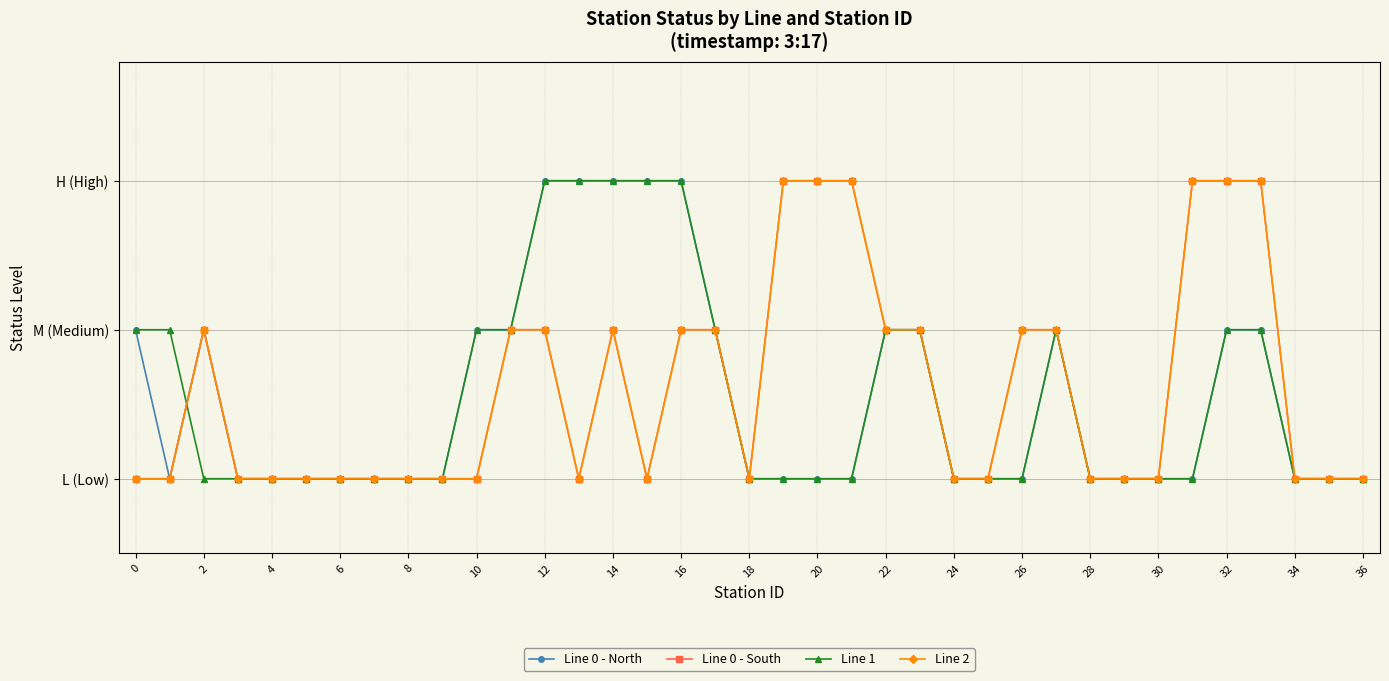

What is the maximum value for Line 0 - North?

3